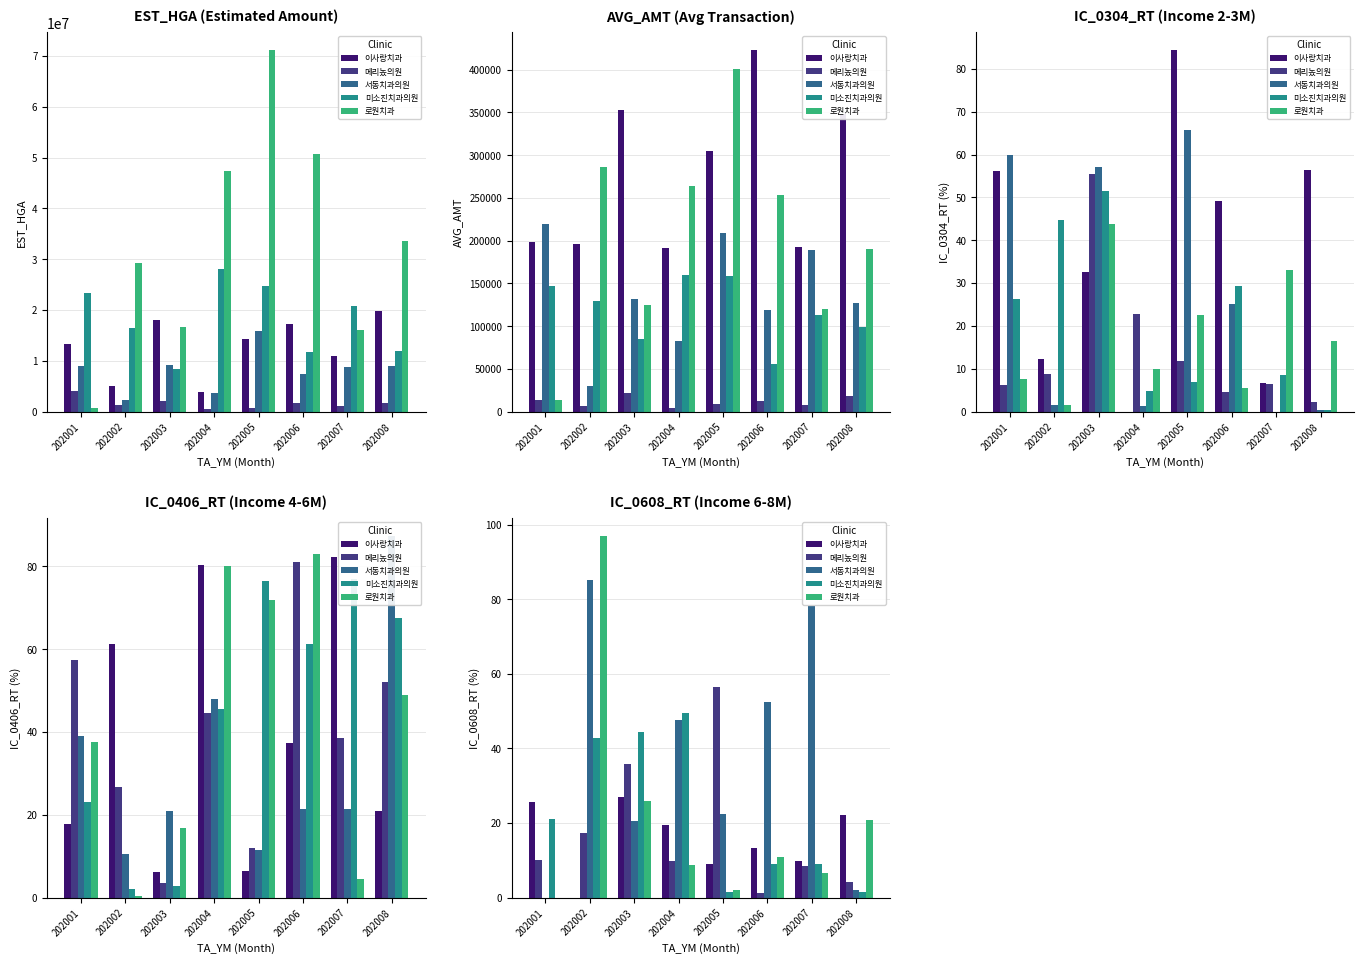

What is the value of the 메리놌의원 bar at the 7th from the left?

8.6